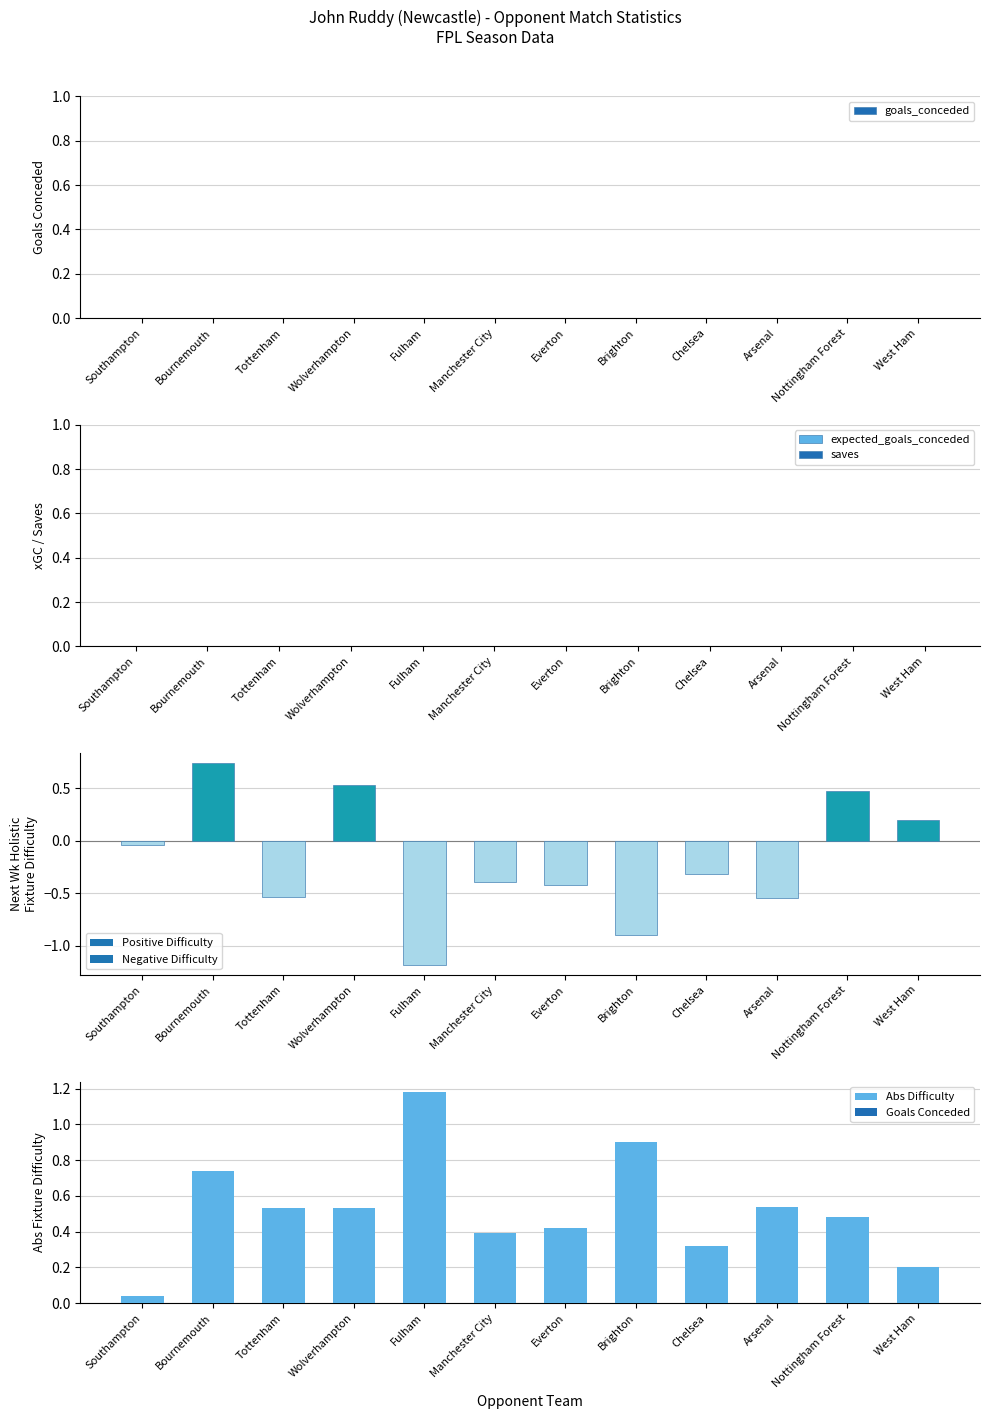

Which has a higher value, Wolverhampton or Brighton?

Wolverhampton